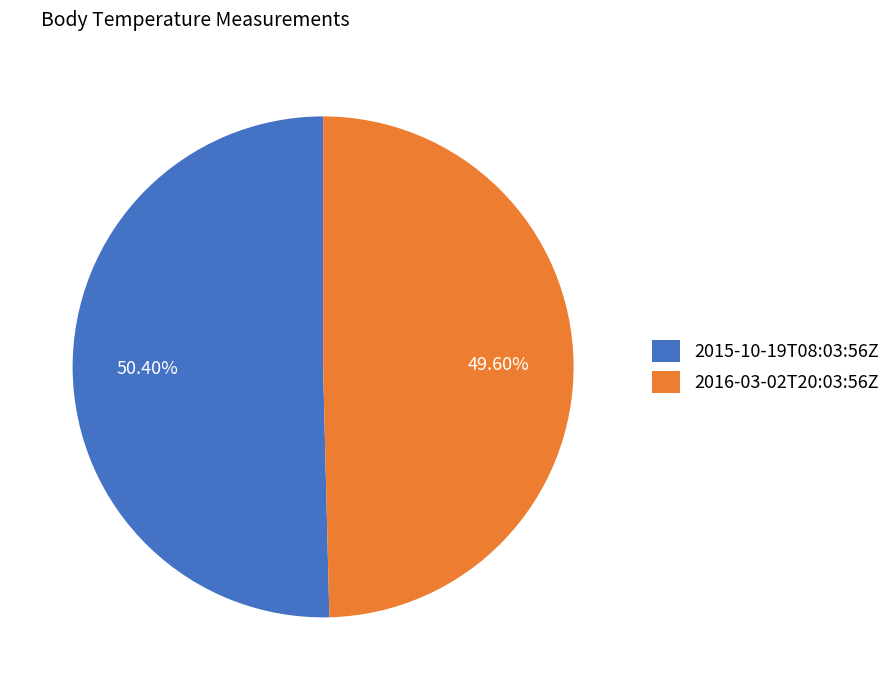

Is it true that 2016-03-02T20:03:56Z is 57% of the pie?

False